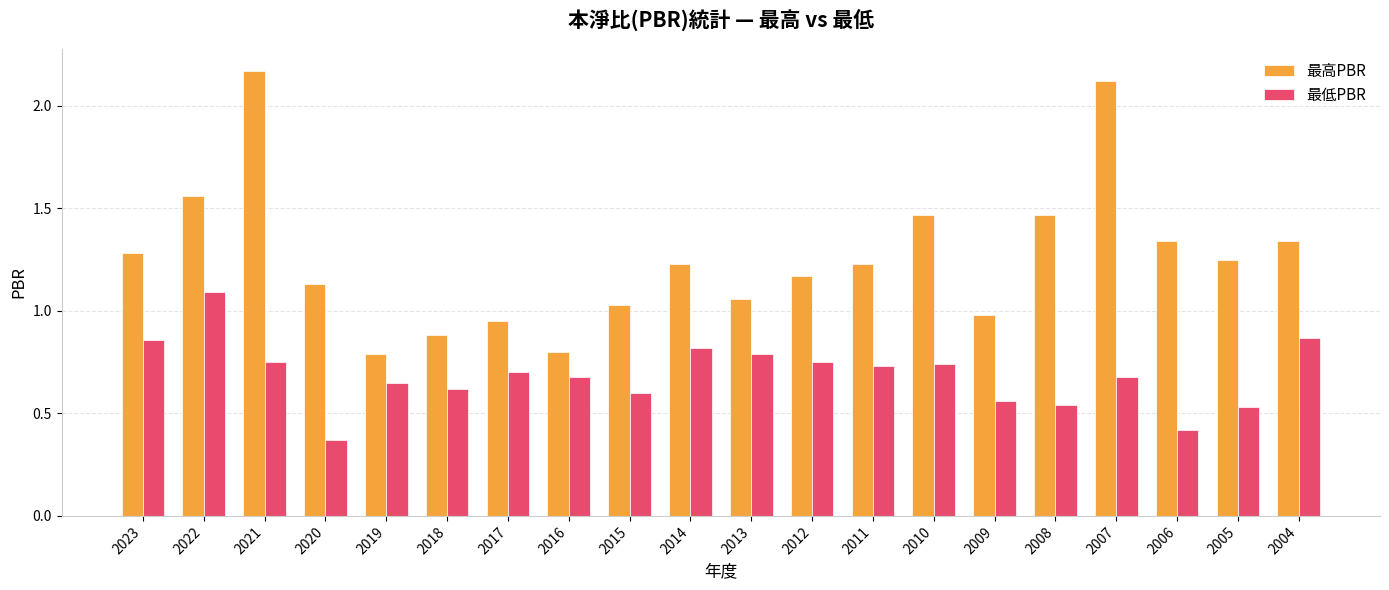

How many 最低PBR values are between 0 and 1?

19